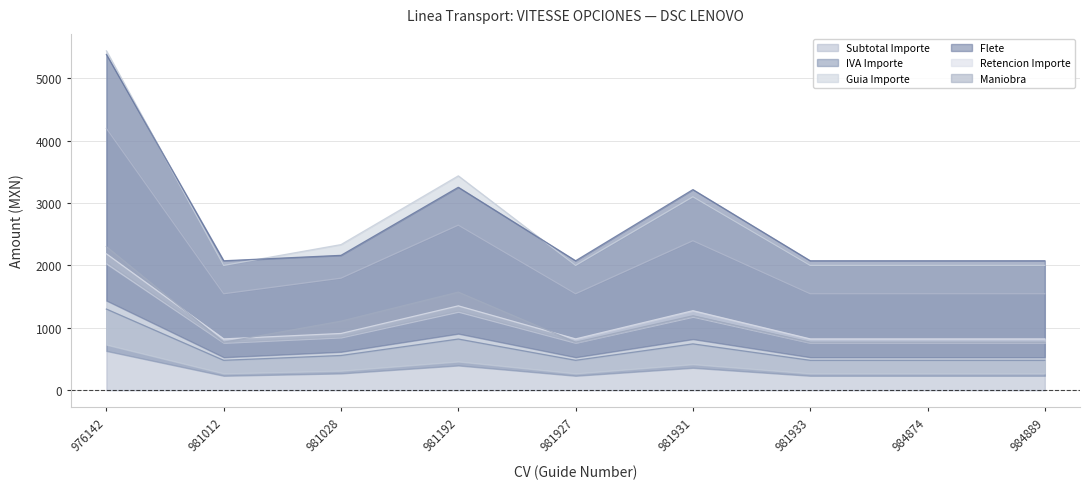

The IVA Importe series shows 479.3 at 981933. True or false?

True